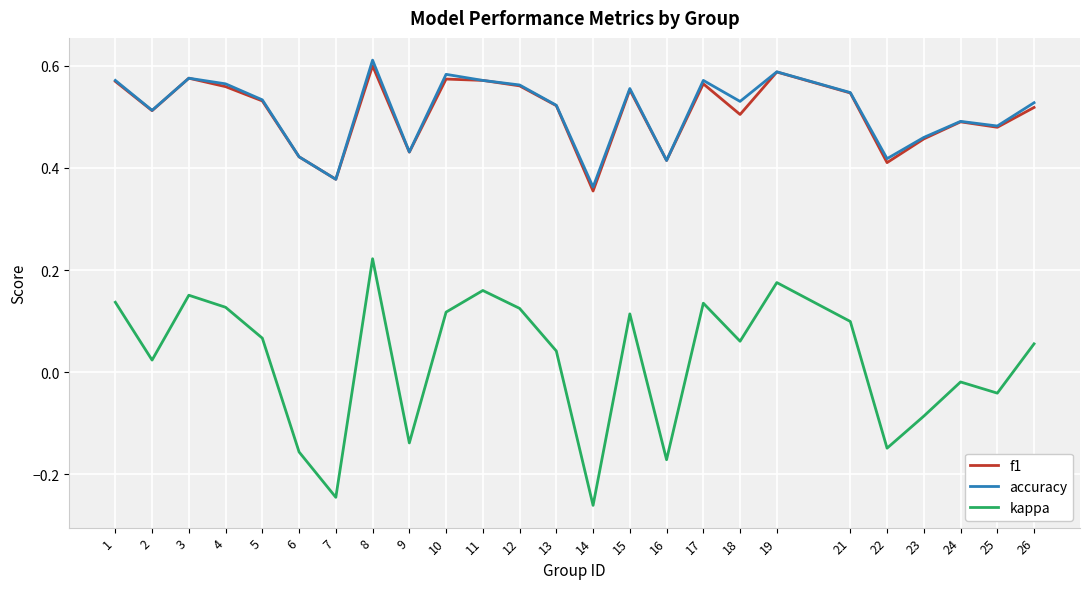

How many lines are shown in the chart?

3